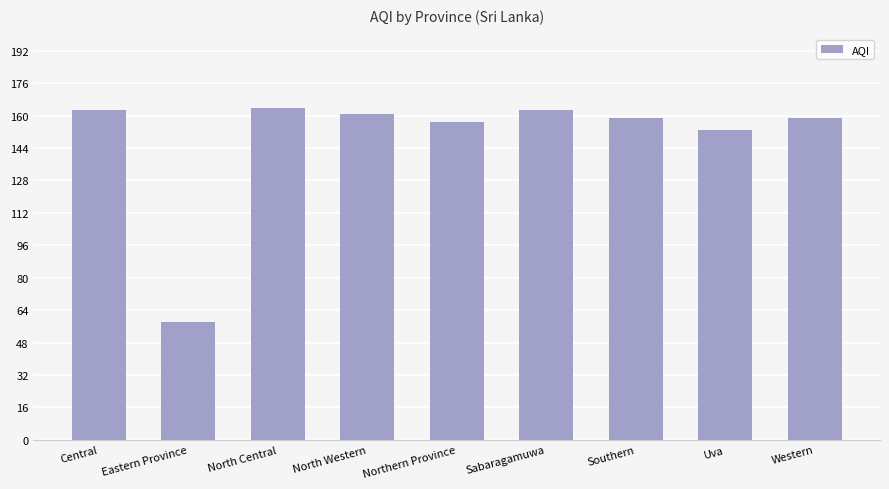

What is the average value?

149